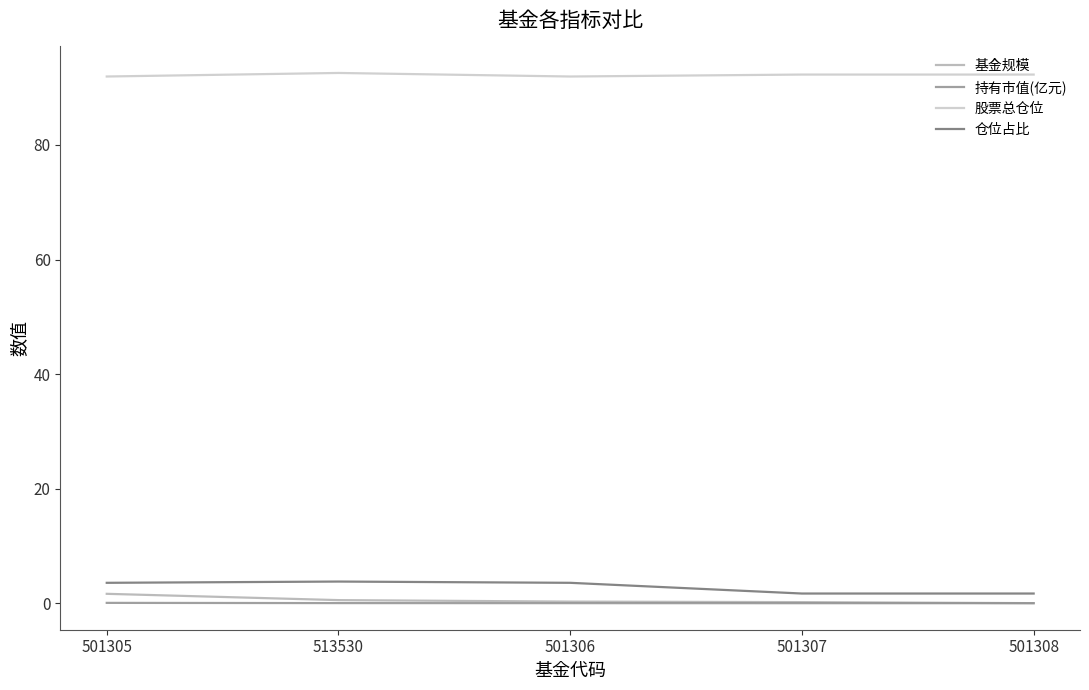

What is the highest value of the 股票总仓位 series?

92.6